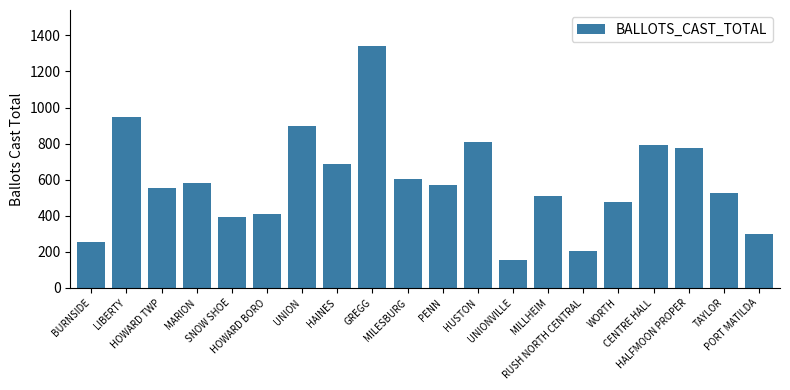

What is the maximum value shown in the chart?

1340